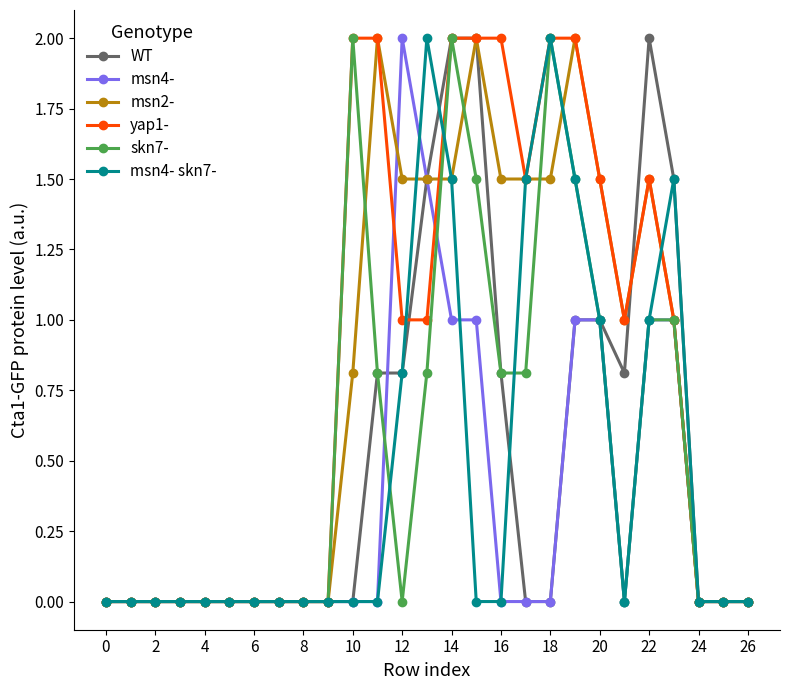

What is the difference between the maximum and second lowest values in the msn4- skn7- series?

2.0